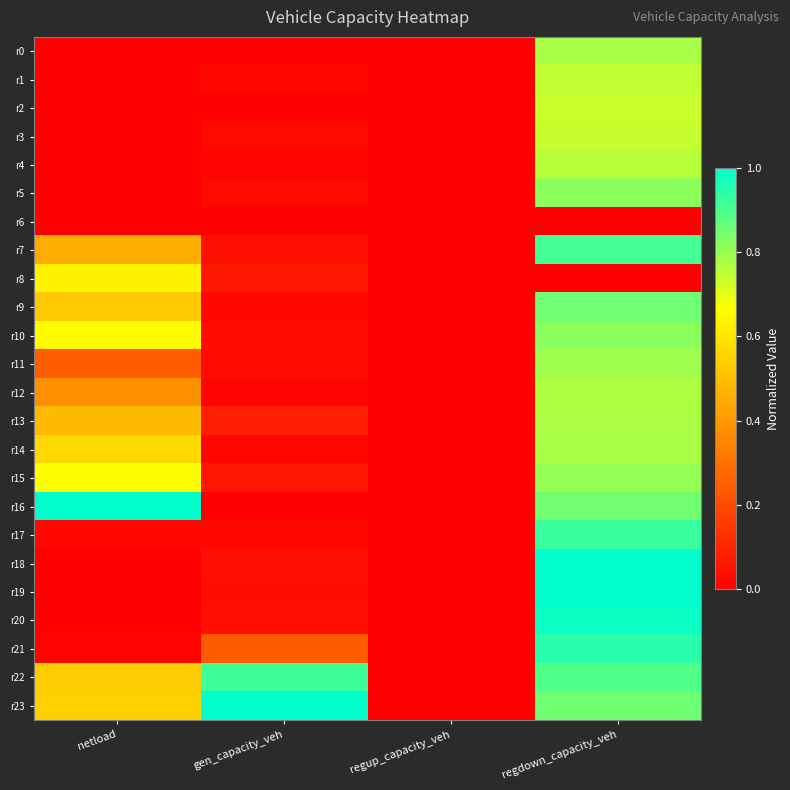

List the series in order of their peak value, highest first.

r16, r19, r23, r18, r20, r21, r17, r22, r7, r9, r10, r5, r15, r11, r14, r0, r13, r12, r4, r1, r3, r2, r8, r6